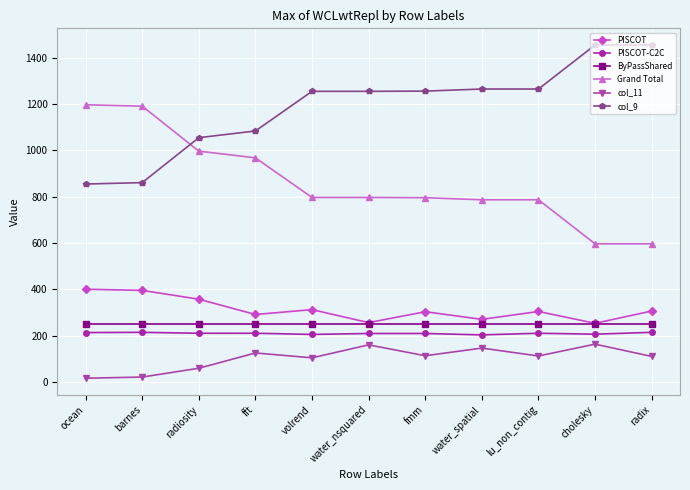

True or false: PISCOT-C2C has a value of 209 at fmm.

True